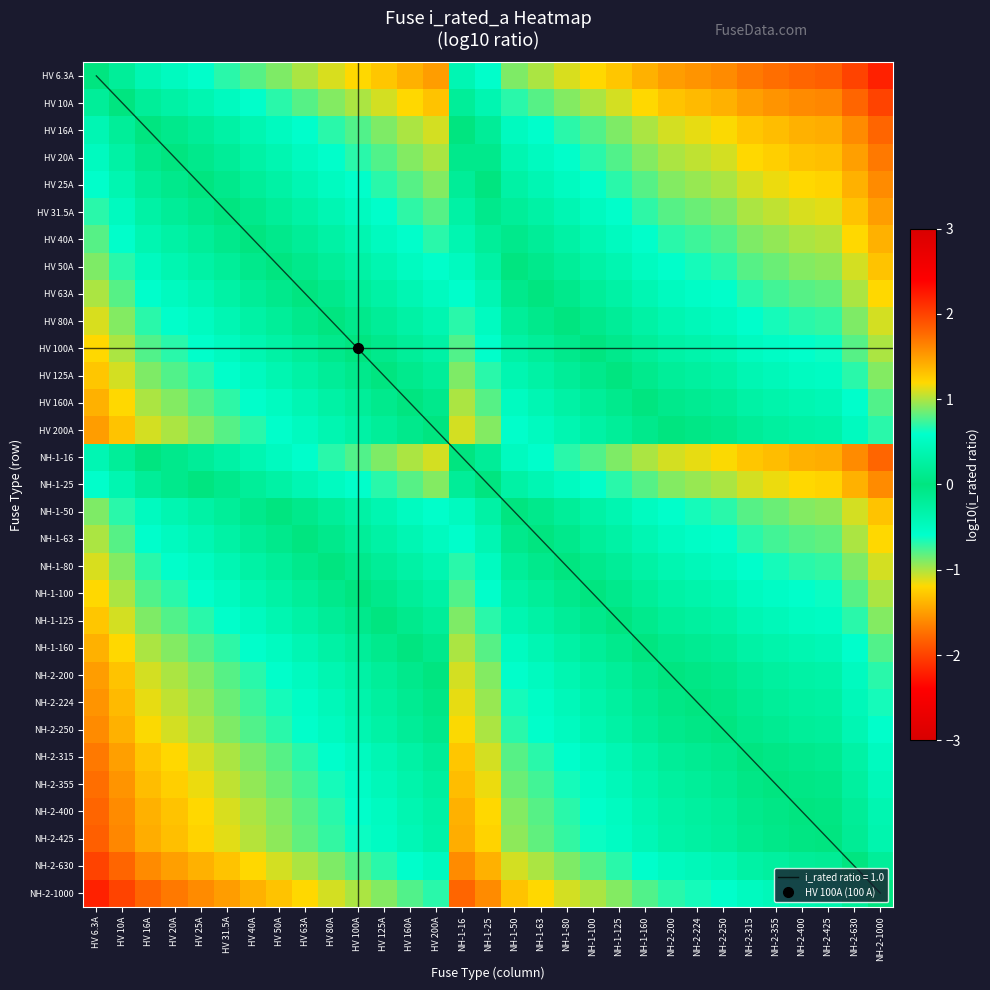

What is the difference between the maximum and minimum values in the HV 25A series?

2.2